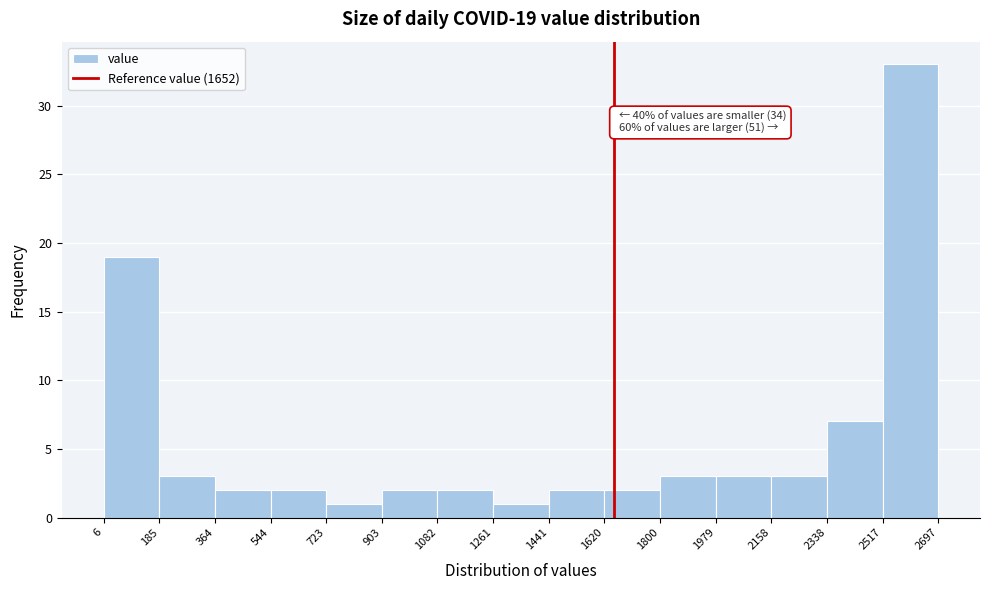

Which range on the x-axis has the tallest bar?

2517 to 2697